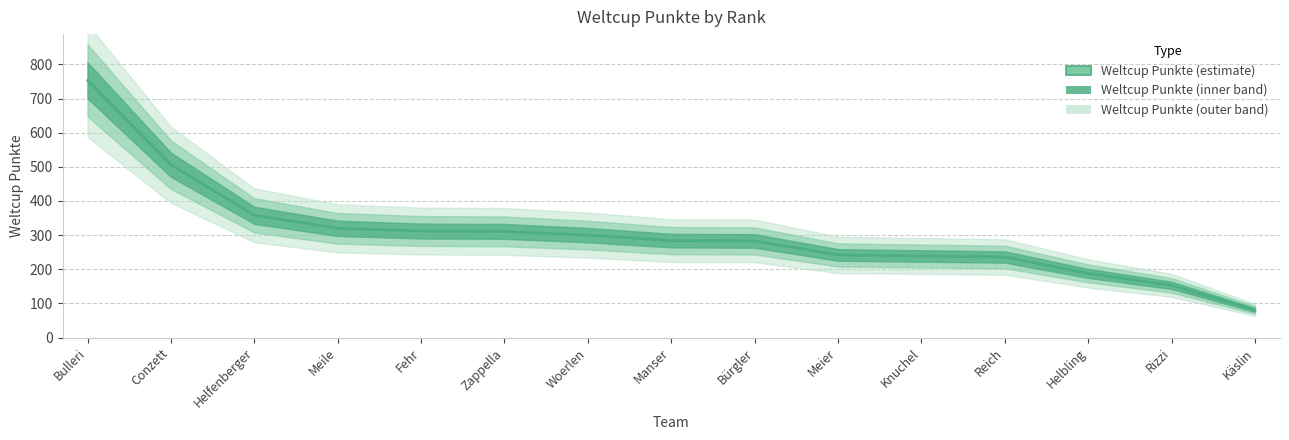

True or false: the data shows 97 at Rizzi.

False